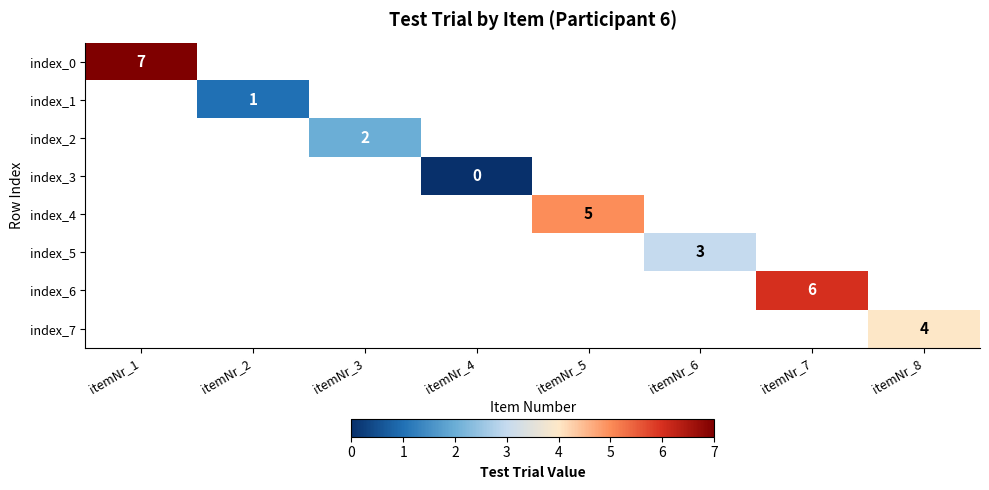

Between itemNr_4 and itemNr_5, which is larger?

itemNr_5